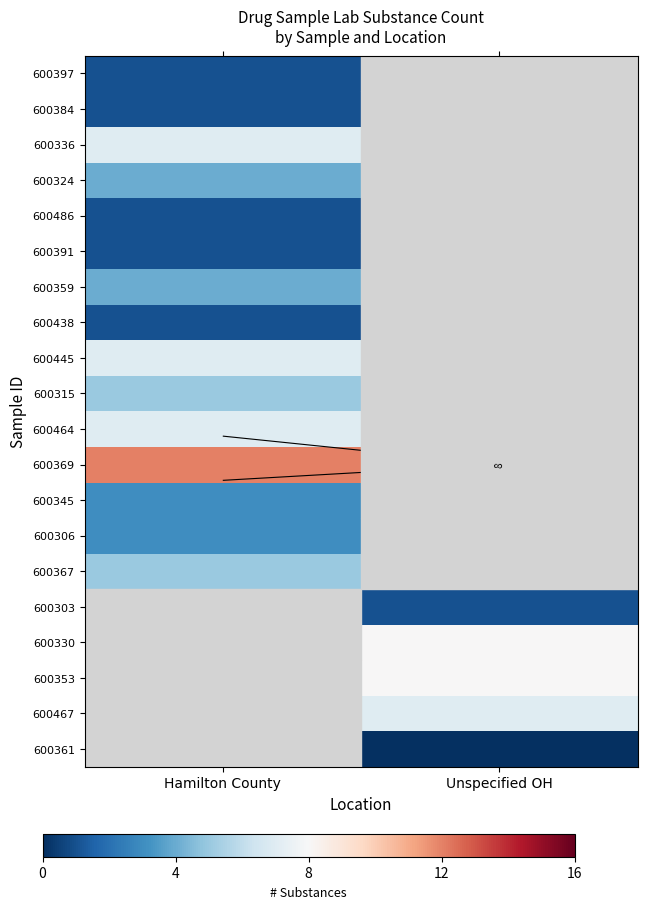

Read the 600467 value at Unspecified OH.

7.0